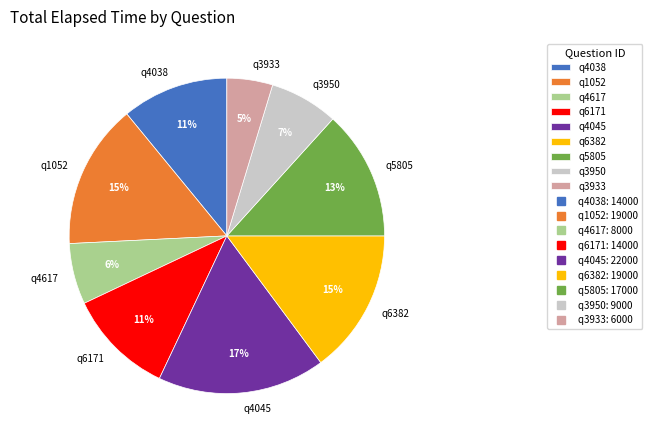

Which slice is the largest?

q4045